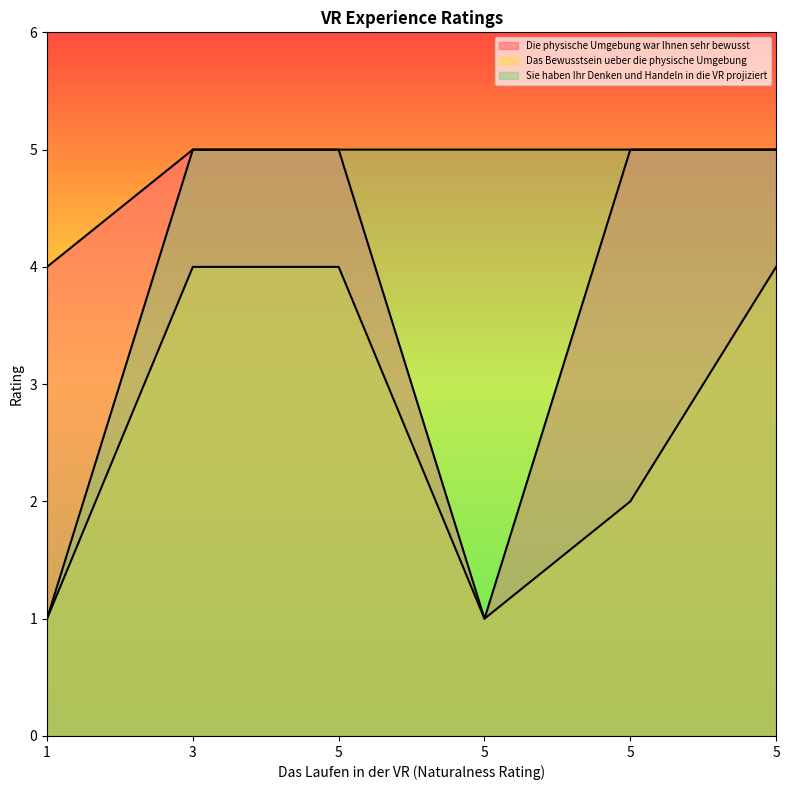

What is the difference between the maximum and minimum values in the Das Bewusstsein ueber die physische Umgebung series?

3